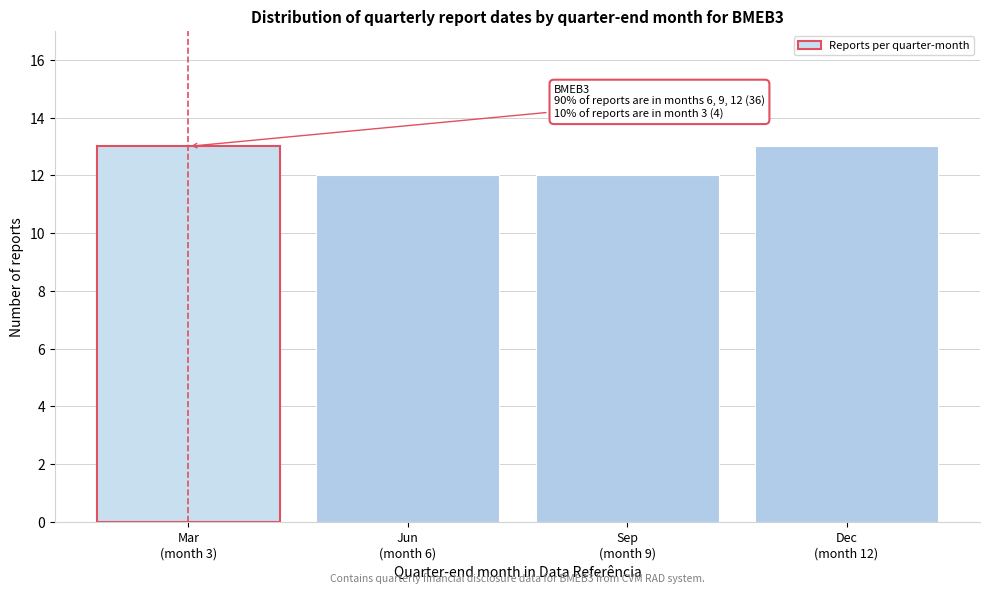

Reading right to left, extract all data points from this chart.

13	12	12	13